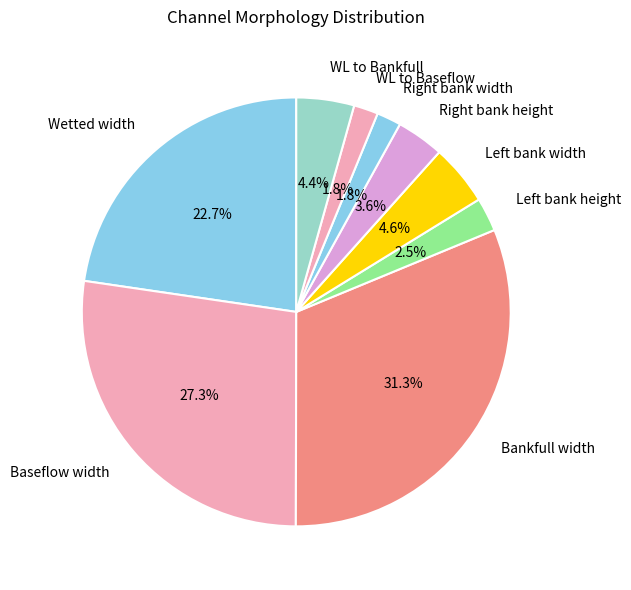

To the nearest percent, what percentage of the pie is Baseflow width?

27%